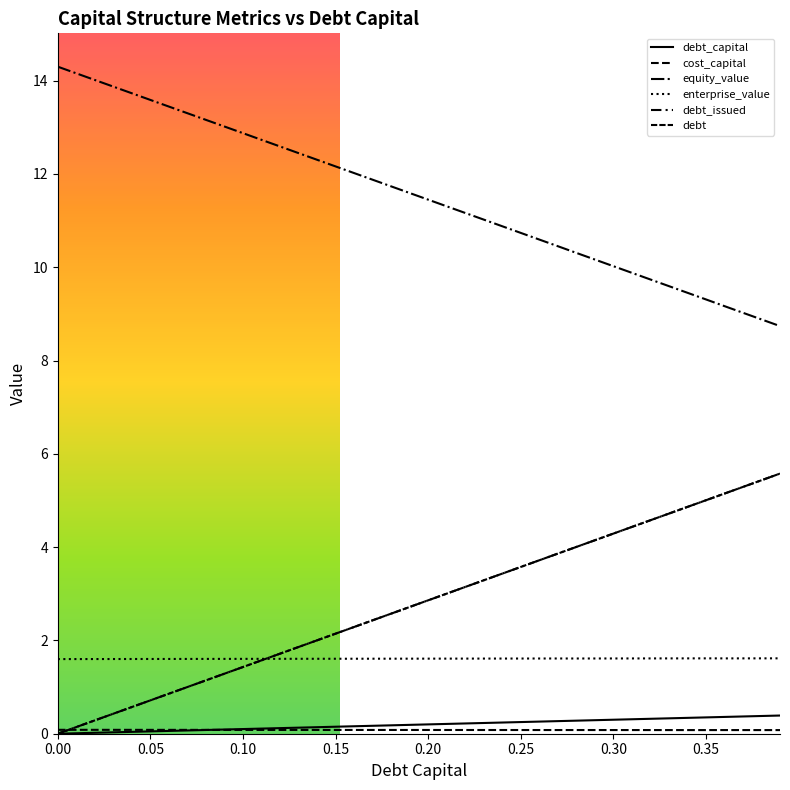

Does the chart have visible grid lines?

No